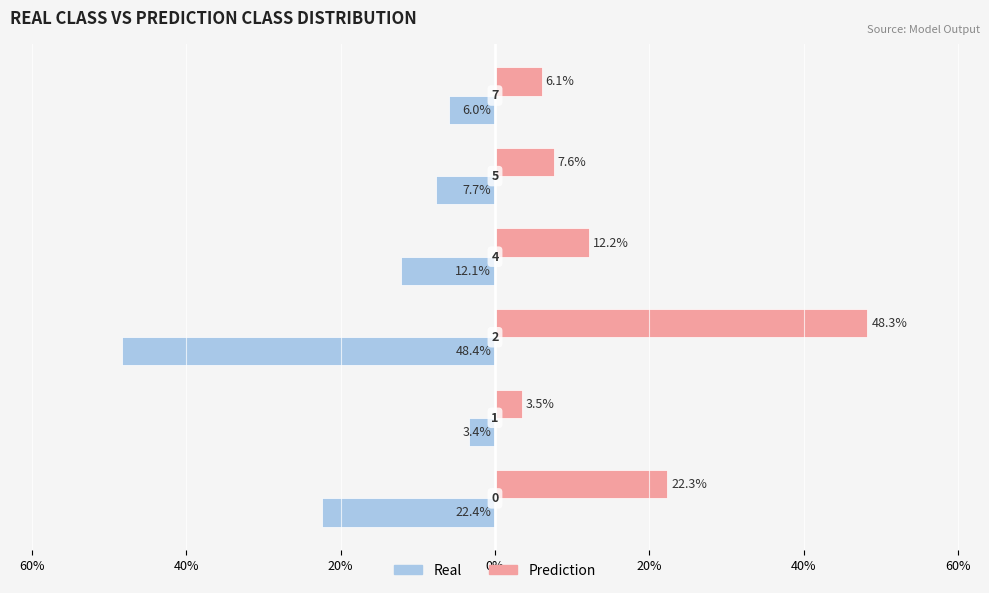

What is the highest value of the Real series?

-3.4